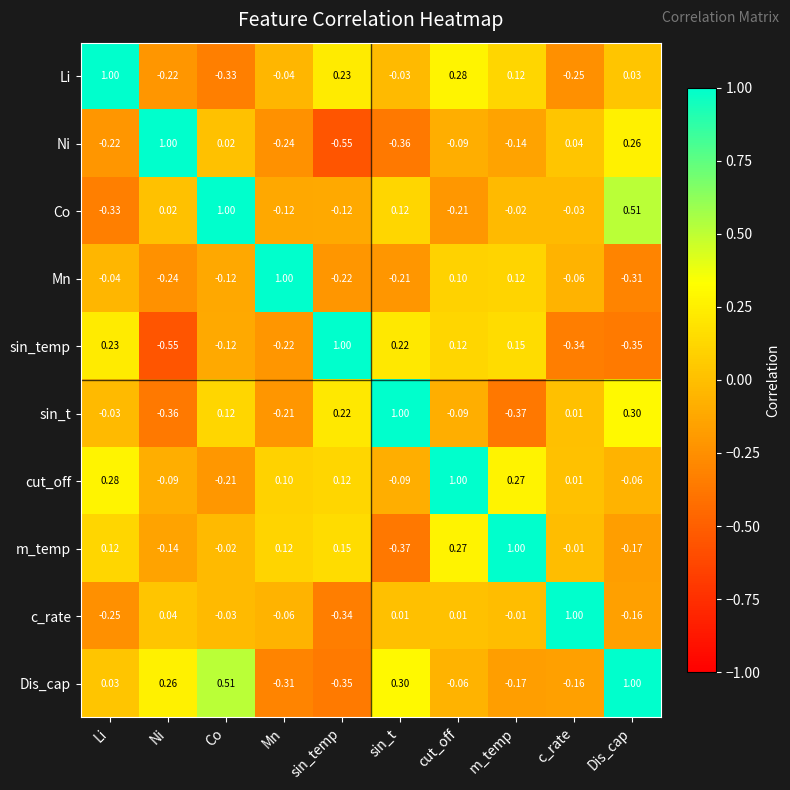

List the labels in order of Dis_cap value, largest first.

Dis_cap, Co, sin_t, Ni, Li, cut_off, c_rate, m_temp, Mn, sin_temp